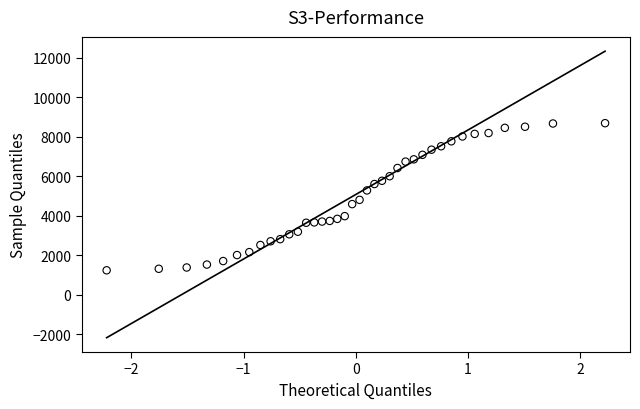

What is the range of Y values (max minus min)?

7447.0